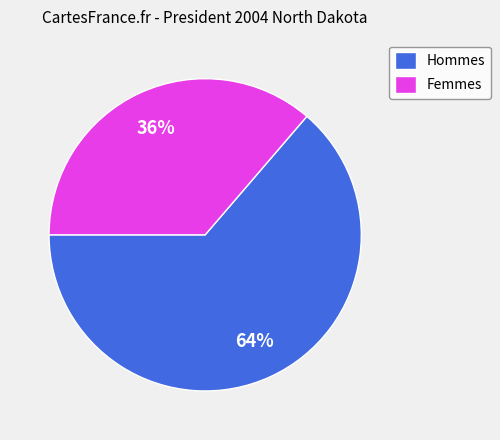

Combined, do Femmes and Hommes account for over 50%?

Yes